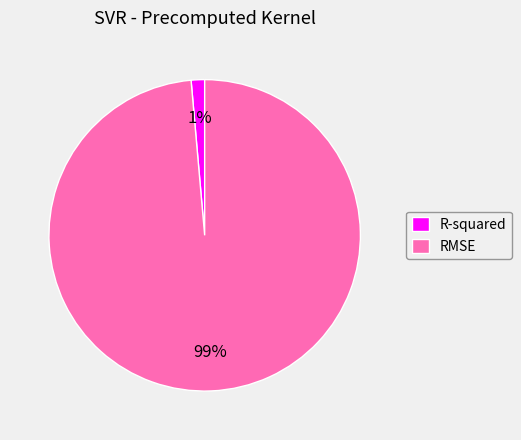

True or false: RMSE accounts for 90% of the total.

False